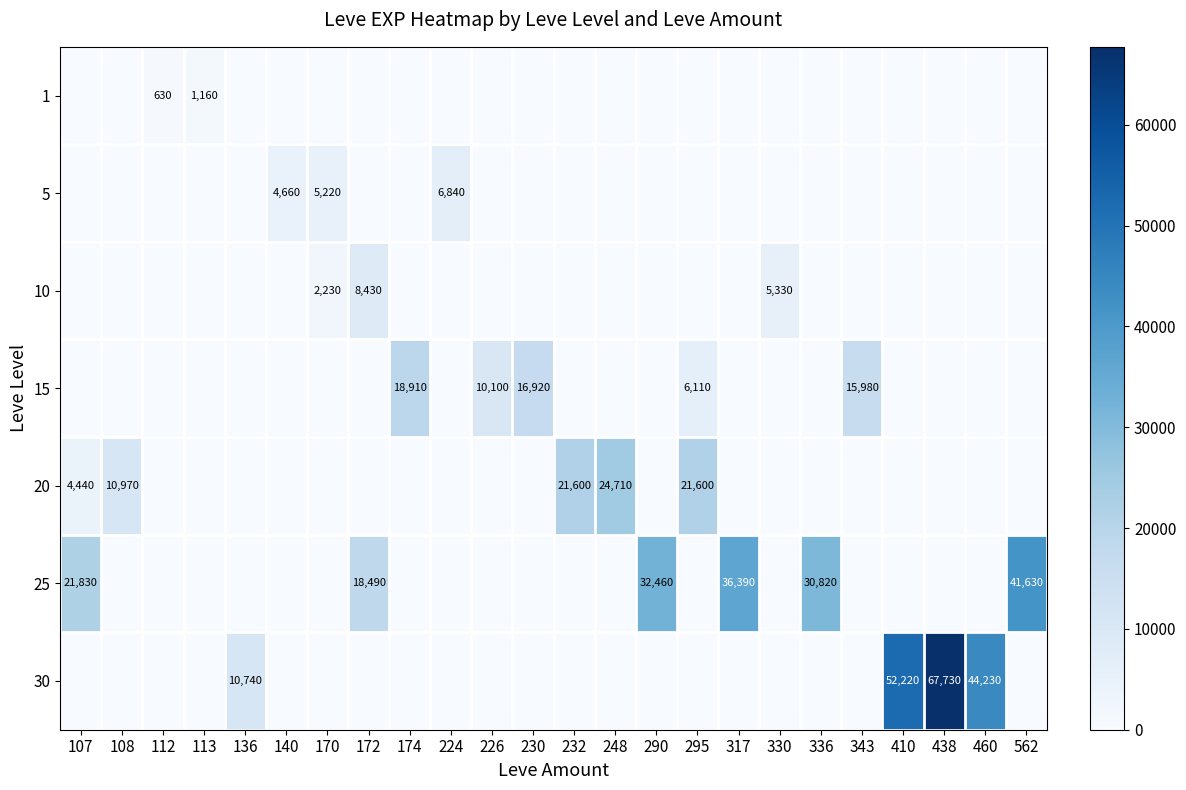

What is the average value of the 25 series?

7568